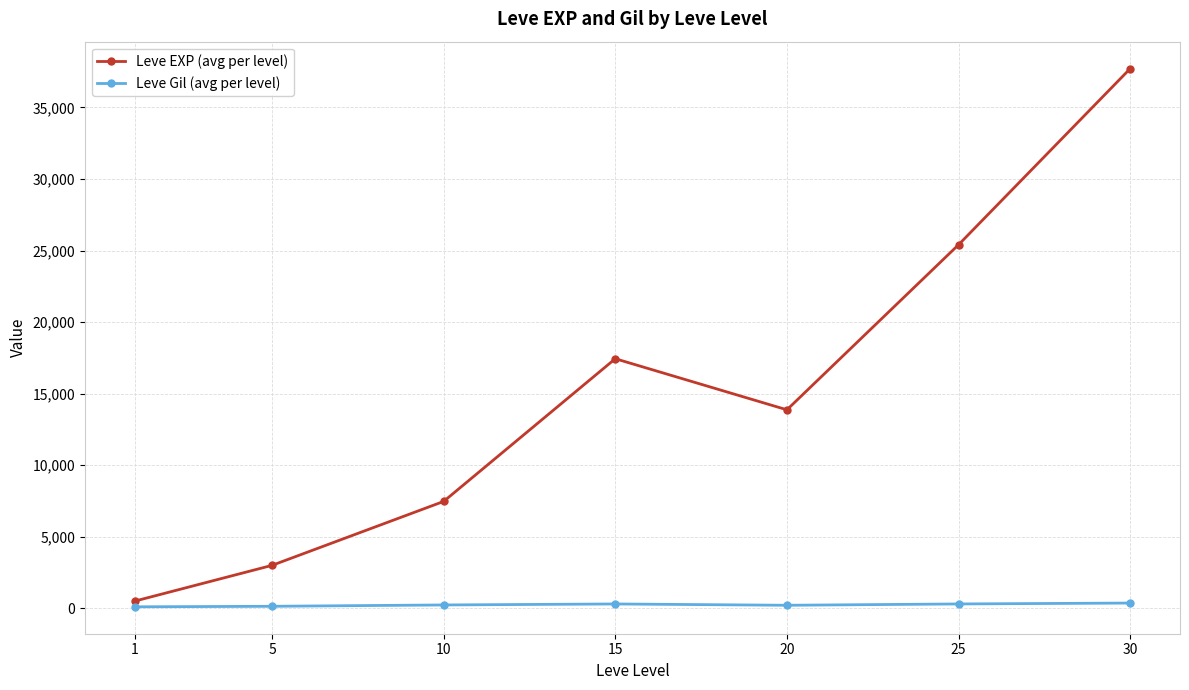

Rank the series by their maximum value, from highest to lowest.

Leve EXP (avg per level), Leve Gil (avg per level)